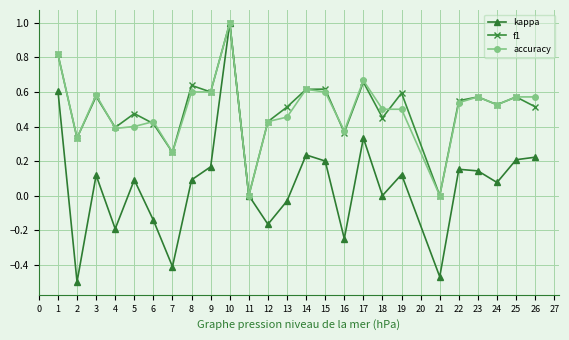

What are all the series names shown in the legend?

kappa, f1, accuracy